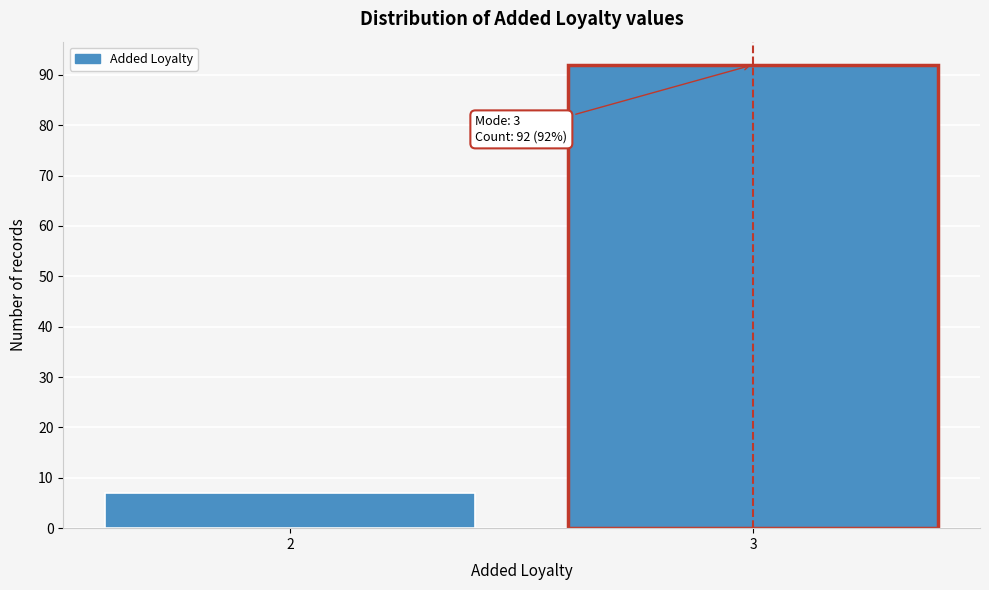

Reading left to right, extract all data points from this chart.

2=7	3=92